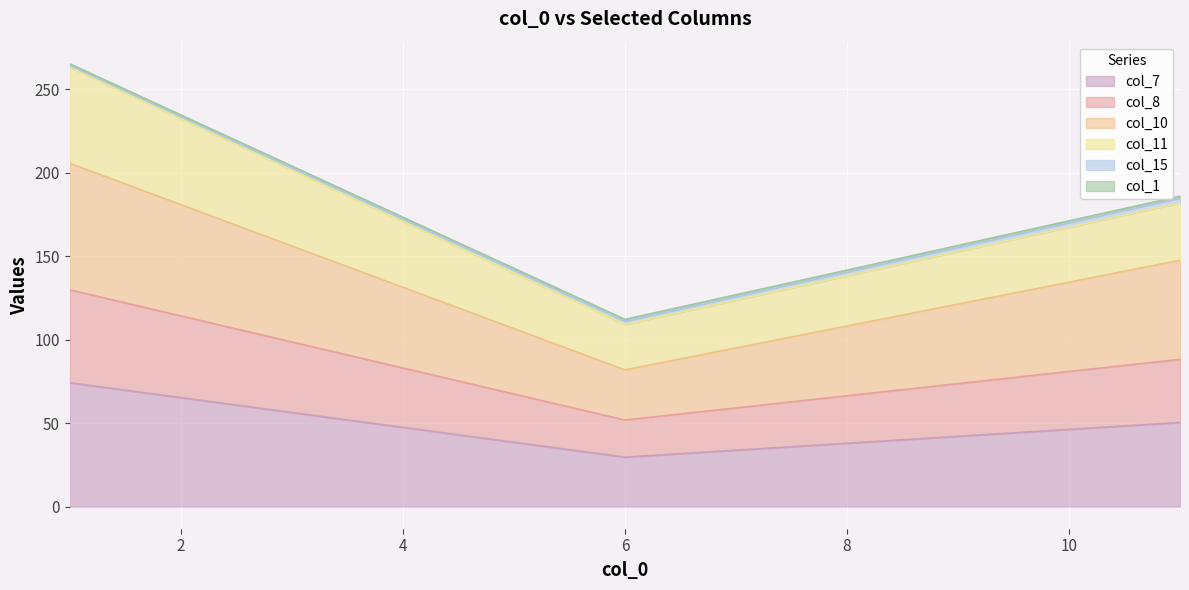

What is the lowest value of the col_7 series?

29.6